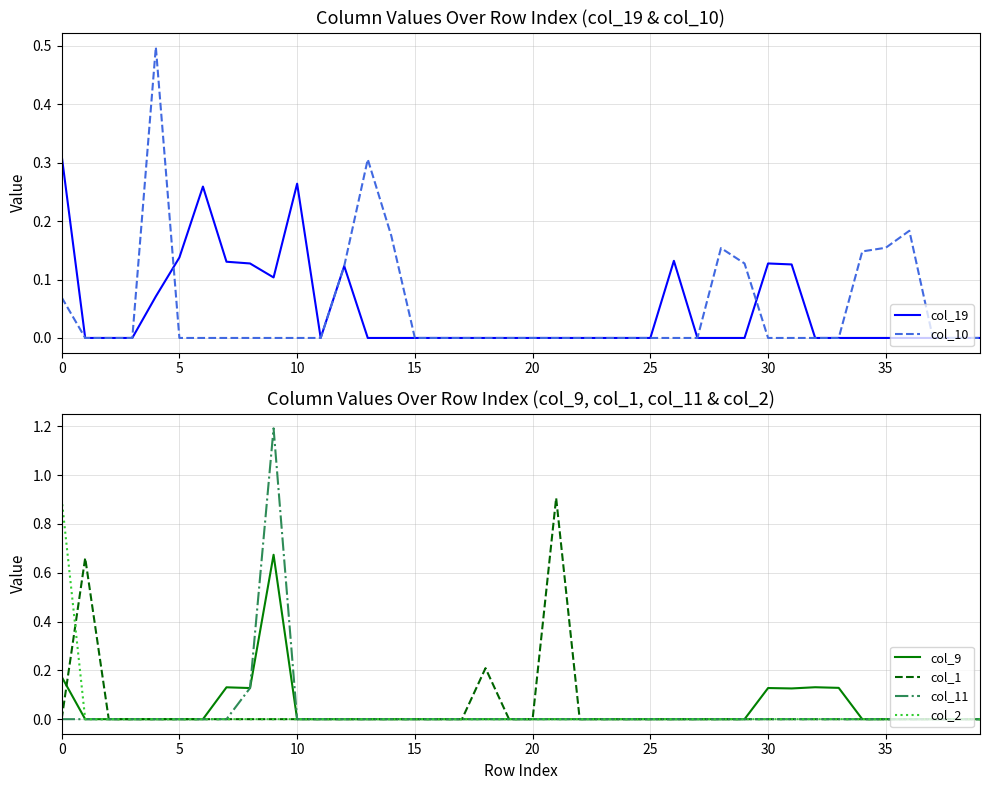

Which series changed the most between 20 and 17?

col_10